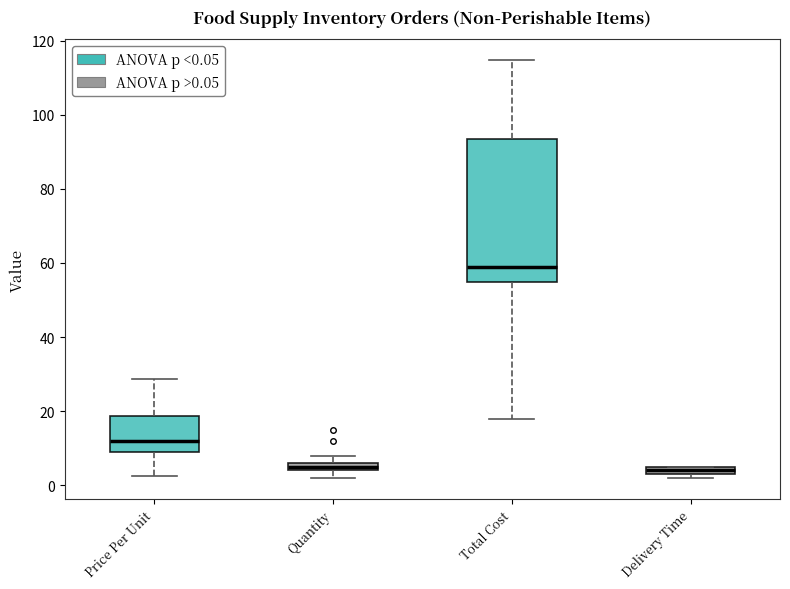

Which box has the highest median line?

Total Cost